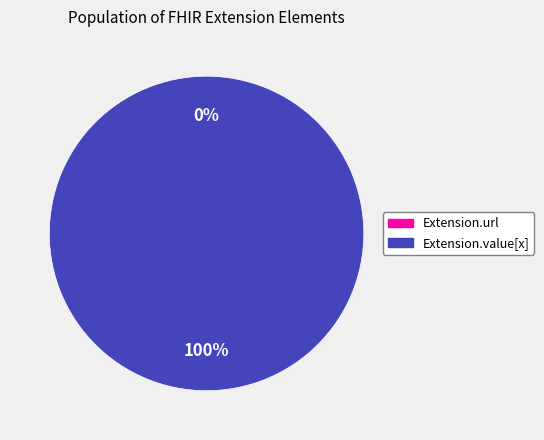

To the nearest percent, what is the difference between the Extension.url and Extension.value[x] slice percentages?

100%